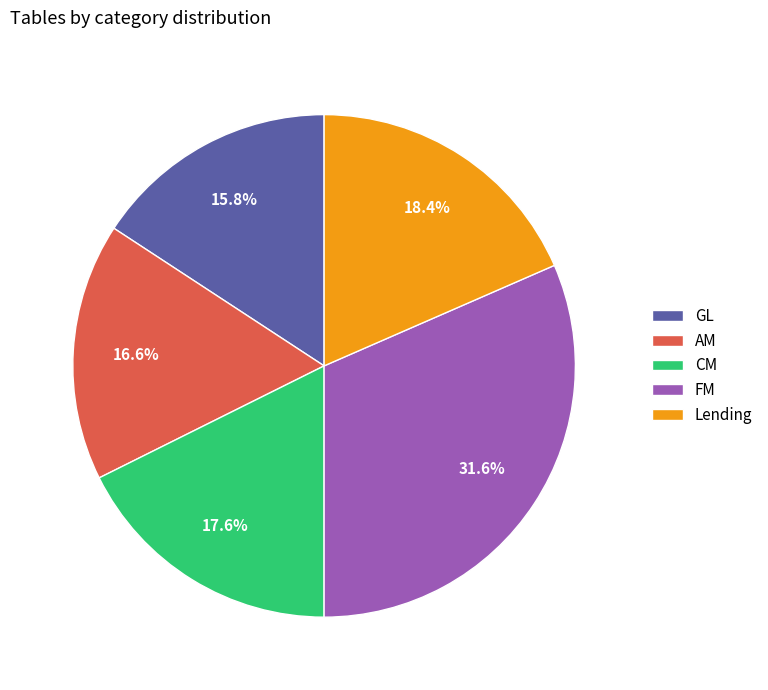

What is the ratio of the value at CM to the value at GL?

1.1